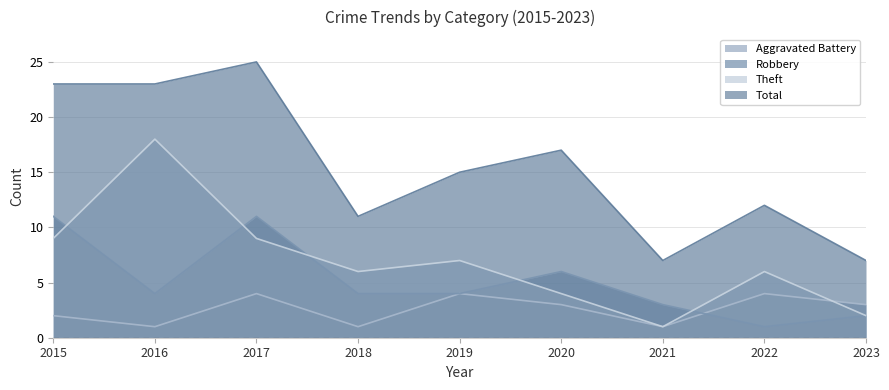

Reading left to right, extract all data points from this chart.

Aggravated Battery: 2015=2	2016=1	2017=4	2018=1	2019=4	2020=3	2021=1	2022=4	2023=3
Robbery: 2015=11	2016=4	2017=11	2018=4	2019=4	2020=6	2021=3	2022=1	2023=2
Theft: 2015=9	2016=18	2017=9	2018=6	2019=7	2020=4	2021=1	2022=6	2023=2
Total: 2015=23	2016=23	2017=25	2018=11	2019=15	2020=17	2021=7	2022=12	2023=7